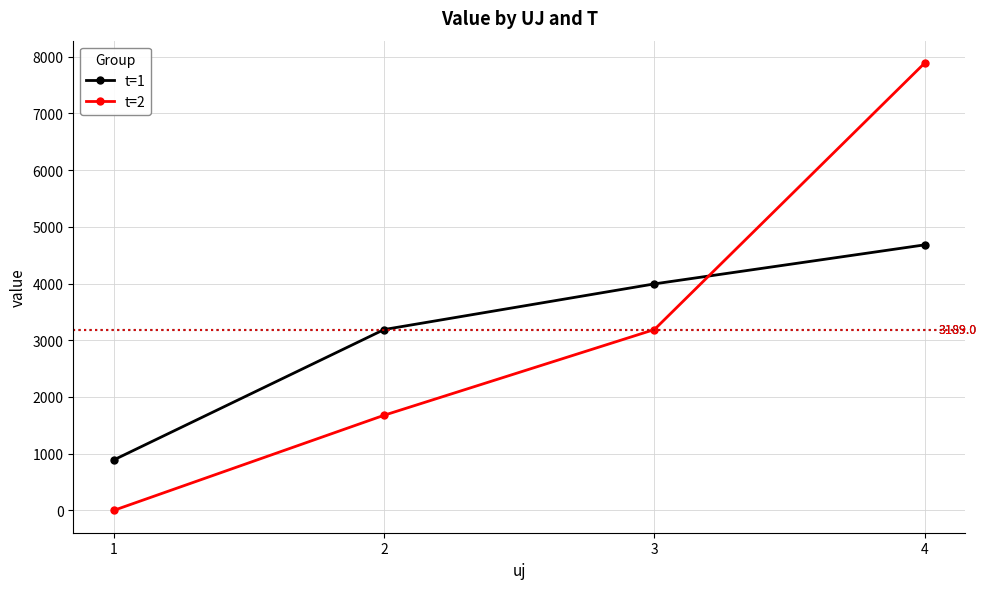

What is the difference between the highest and lowest values at 1?

890.0